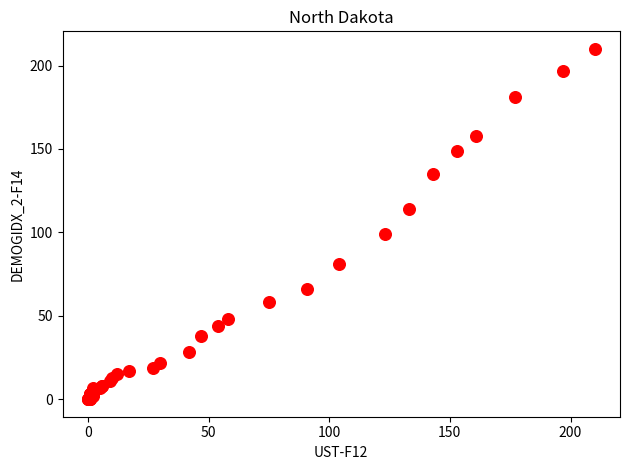

What Y value in the scatter plot is closest to 105?

99